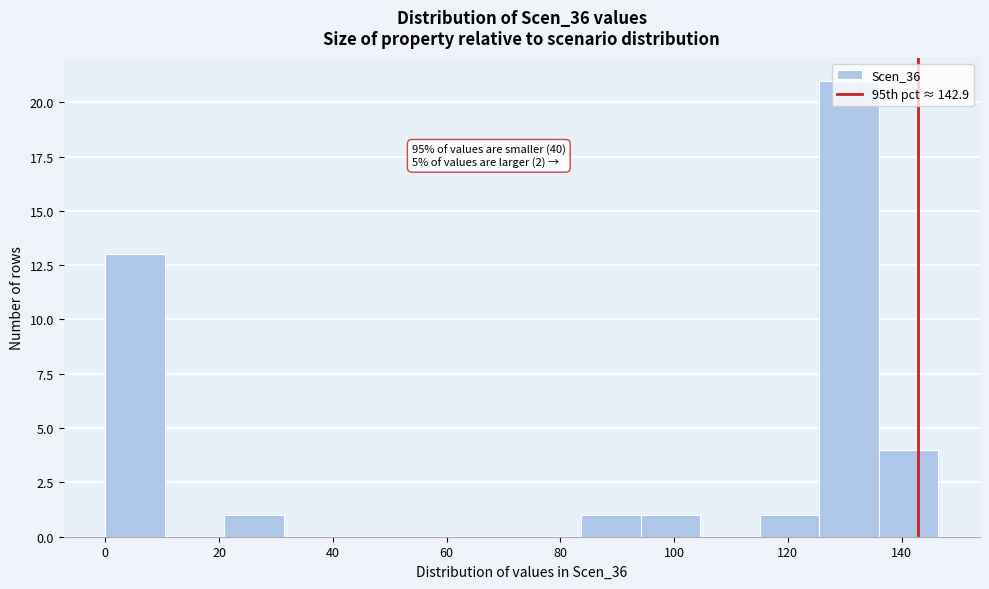

Which range on the x-axis has the tallest bar?

126 to 136